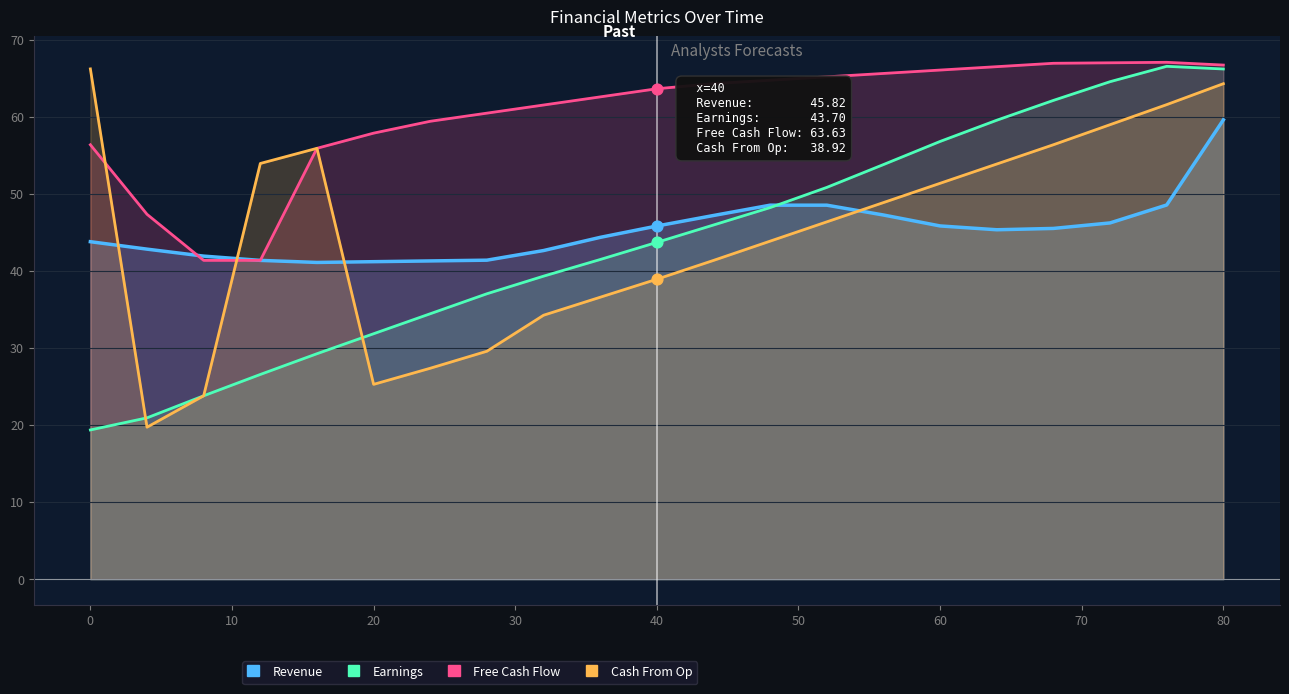

At how many categories does at least one series exceed 50?

19